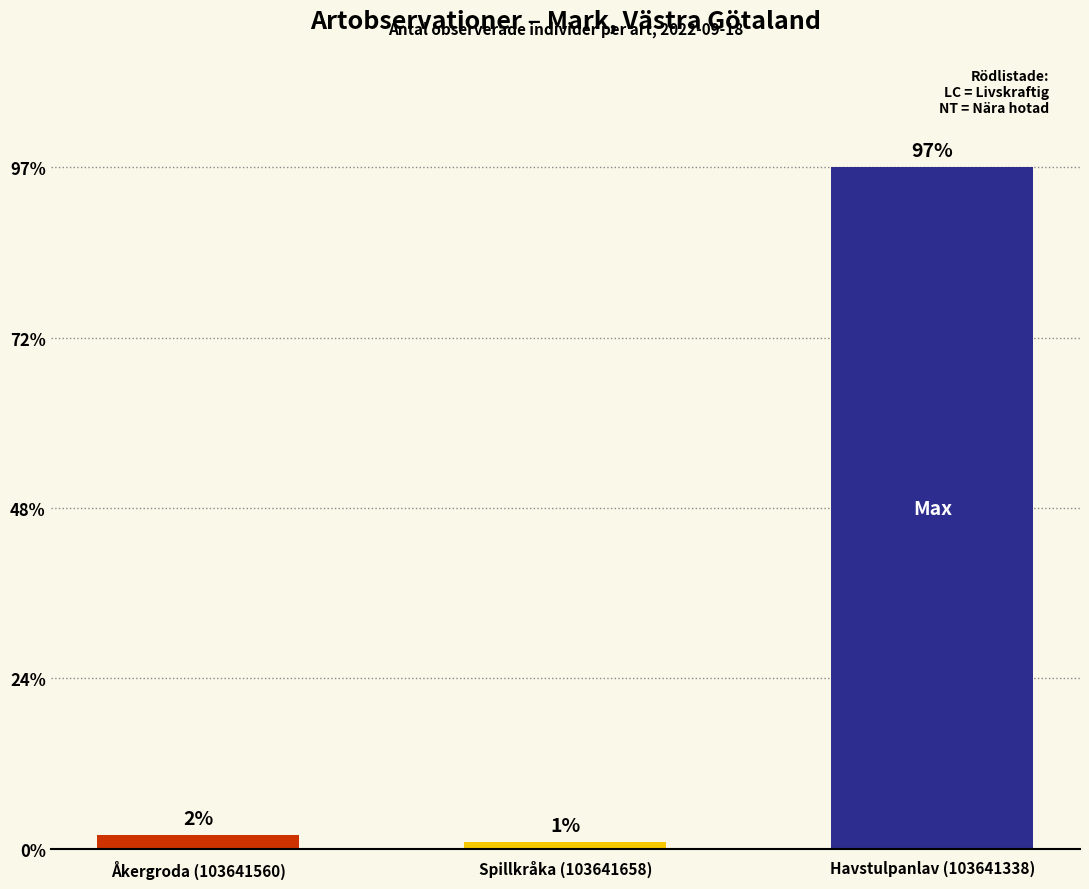

The chart shows a value of 64 at Havstulpanlav (103641338). True or false?

False